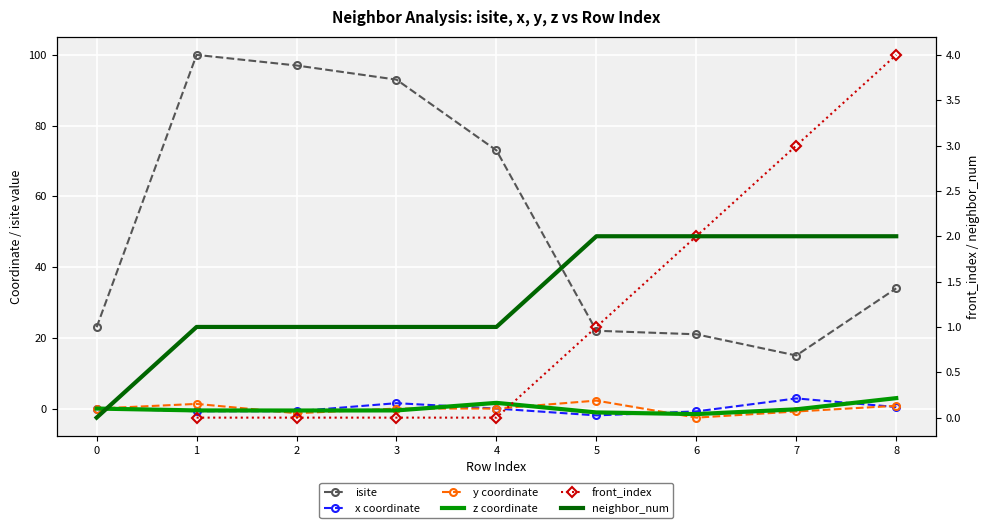

What is the difference between the maximum and minimum values in the y coordinate series?

4.8